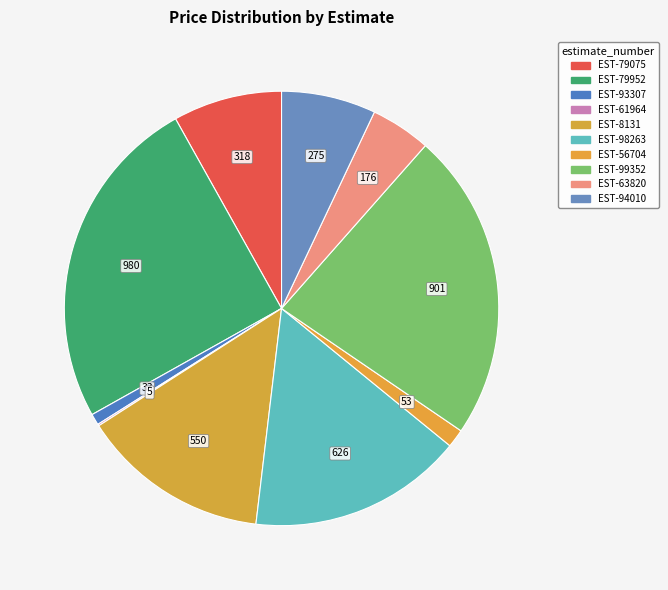

Combined, what portion of the pie is EST-99352 and EST-61964?

23.1%